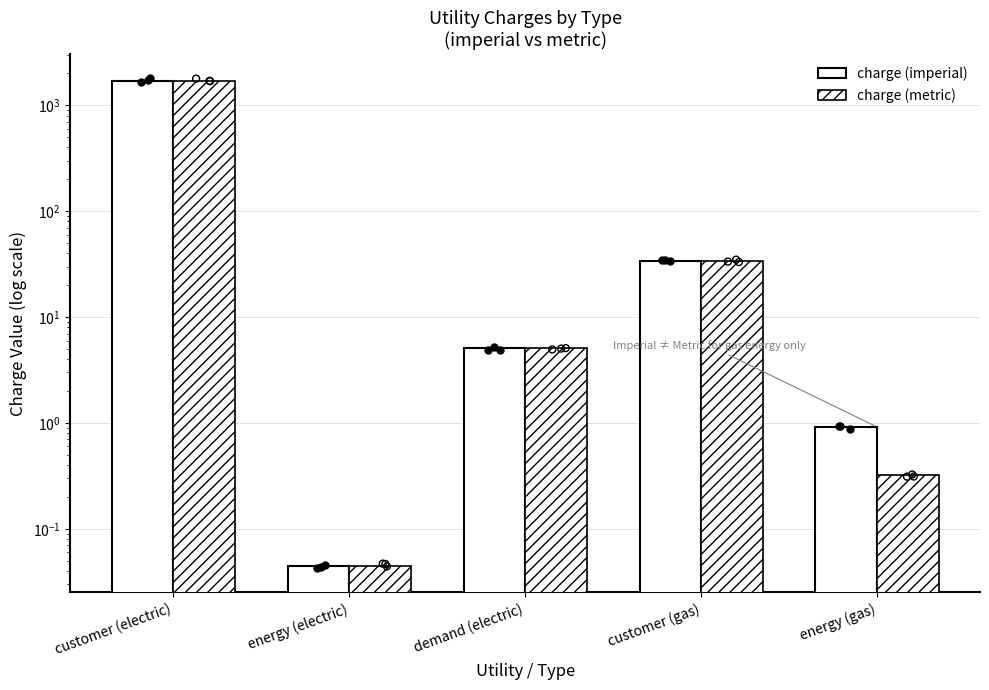

At which category is the sum across all series the highest?

customer (electric)